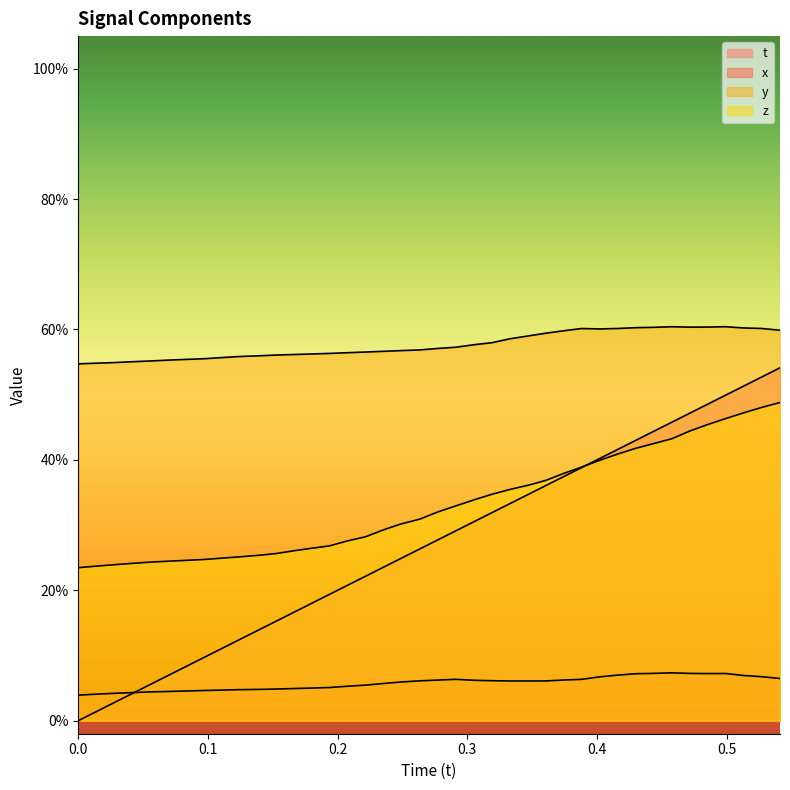

The z series shows 0.1 at 19. True or false?

False